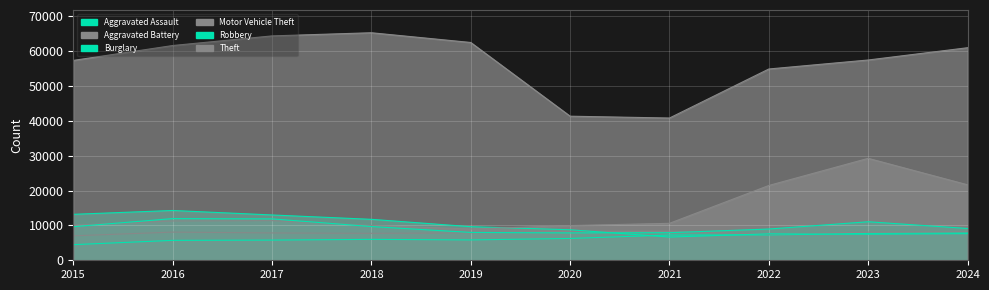

True or false: Robbery and Burglary cross at least once.

True